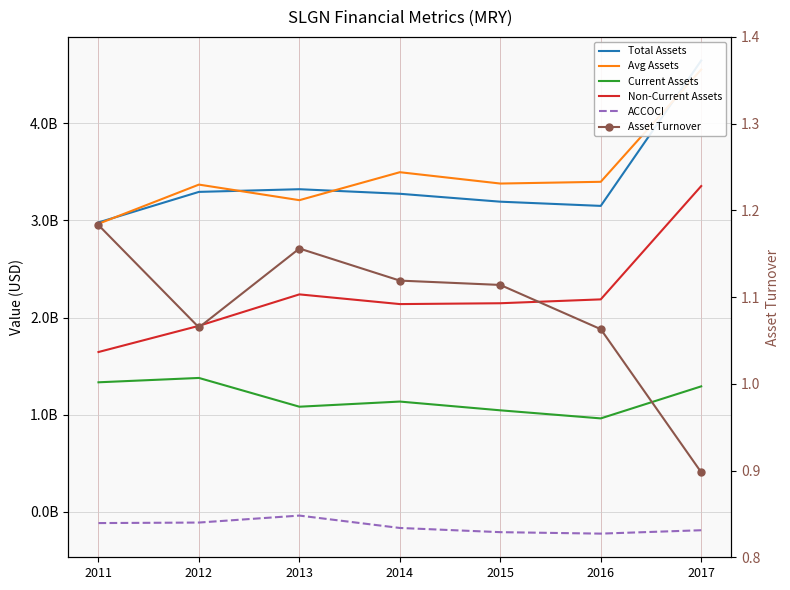

What is the average value of the Non-Current Assets series?

2232279428.6